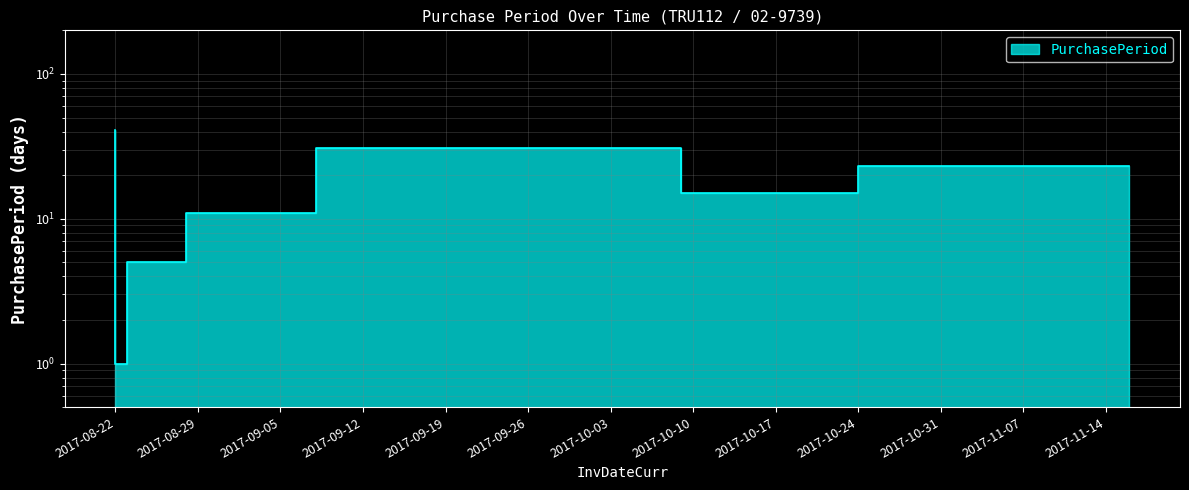

Reading right to left, what are all the values shown in this chart?

23	15	31	11	5	1	41